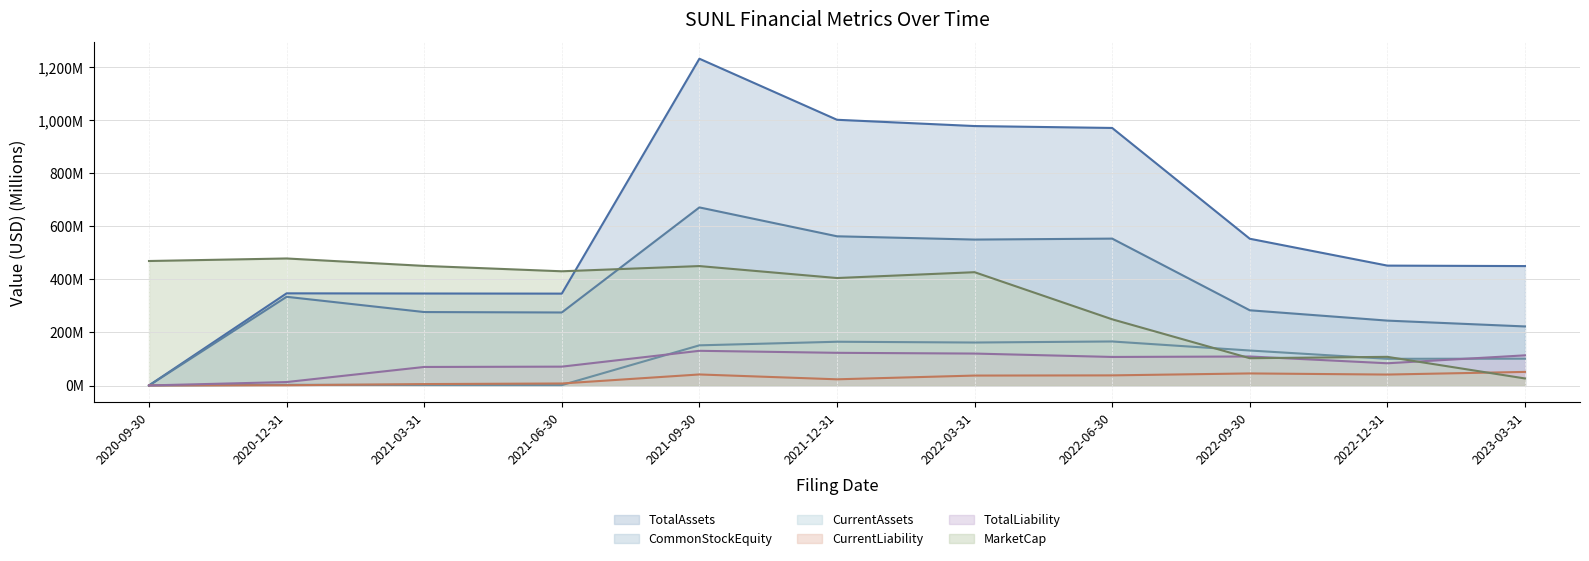

Between 2021-09-30 and 2022-12-31, which series saw the biggest shift?

TotalAssets